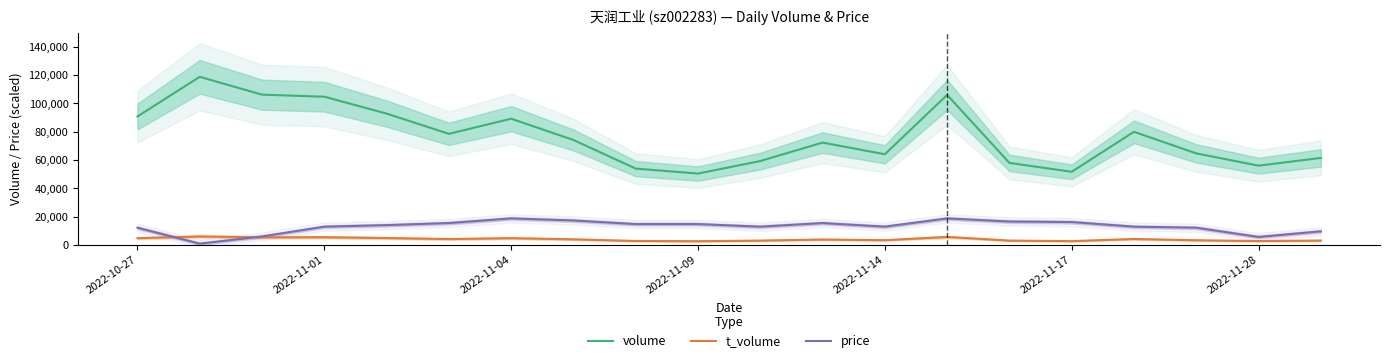

Is it true that price equals 18807.4 at 2022-11-04?

True